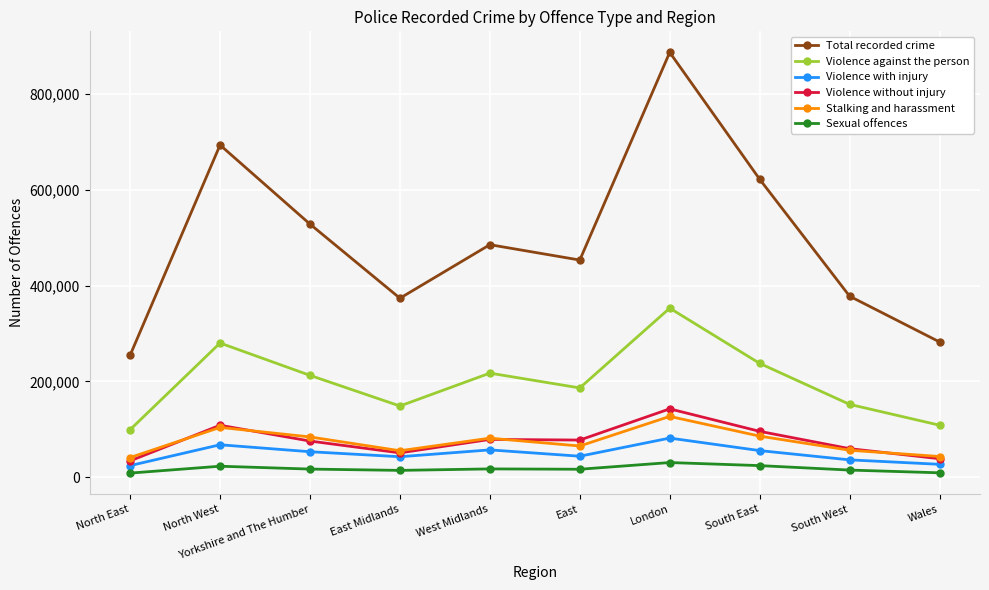

What is the maximum value shown in the chart?

887229